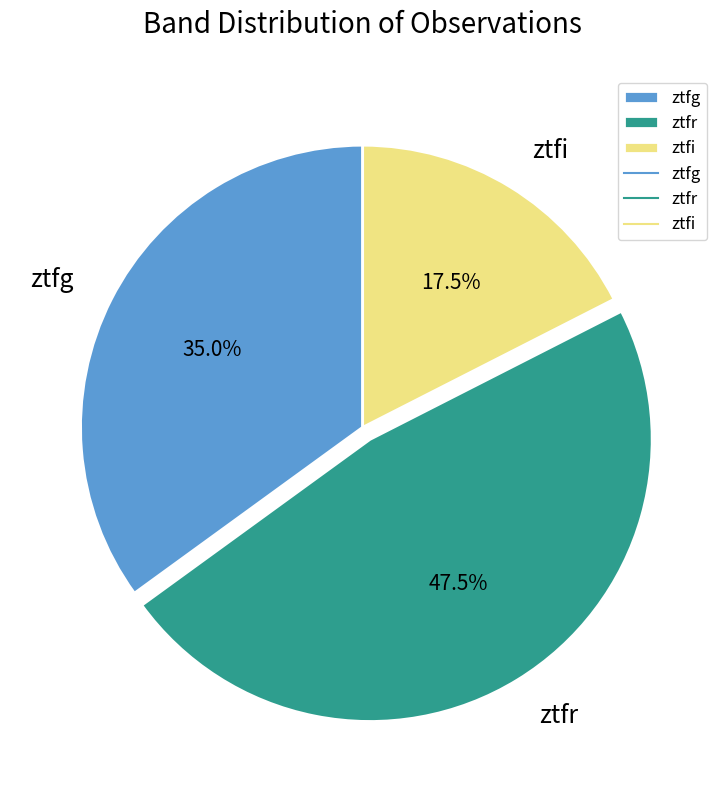

To the nearest percent, what is the difference between the largest and smallest slice percentages?

30%